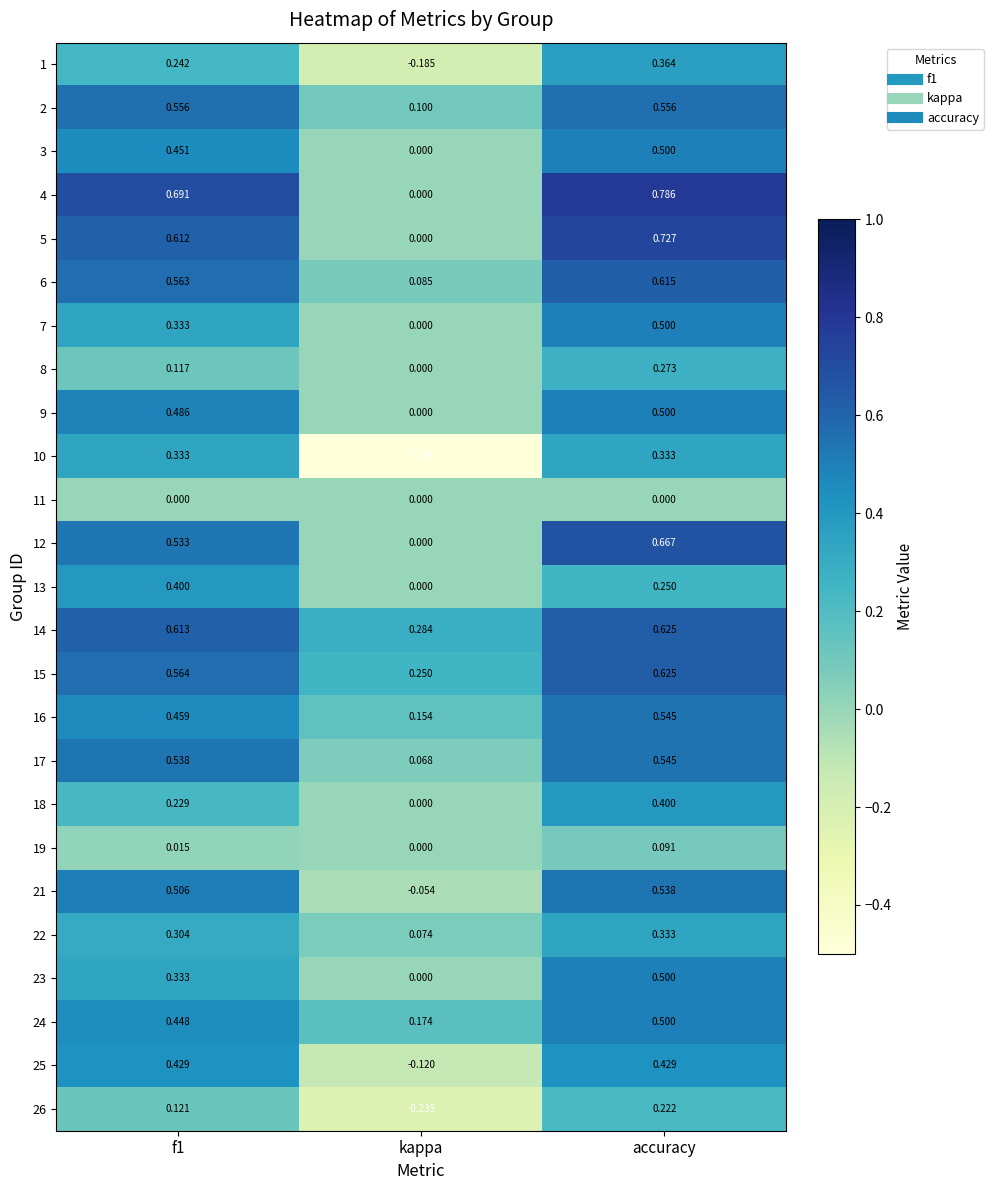

Which series has the largest total across all categories?

14